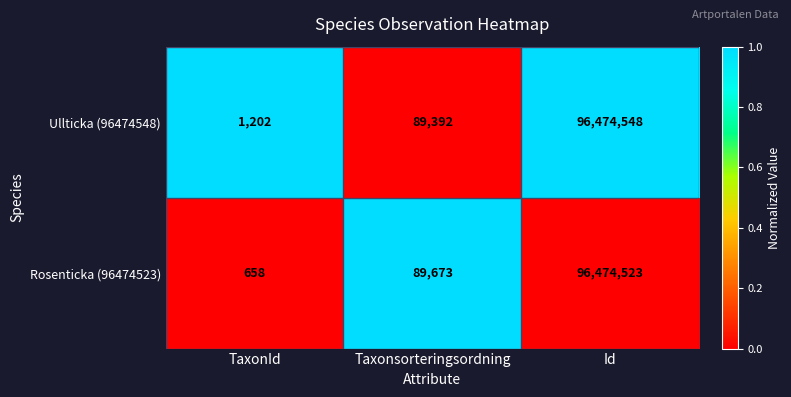

How many distinct data groups are displayed?

2